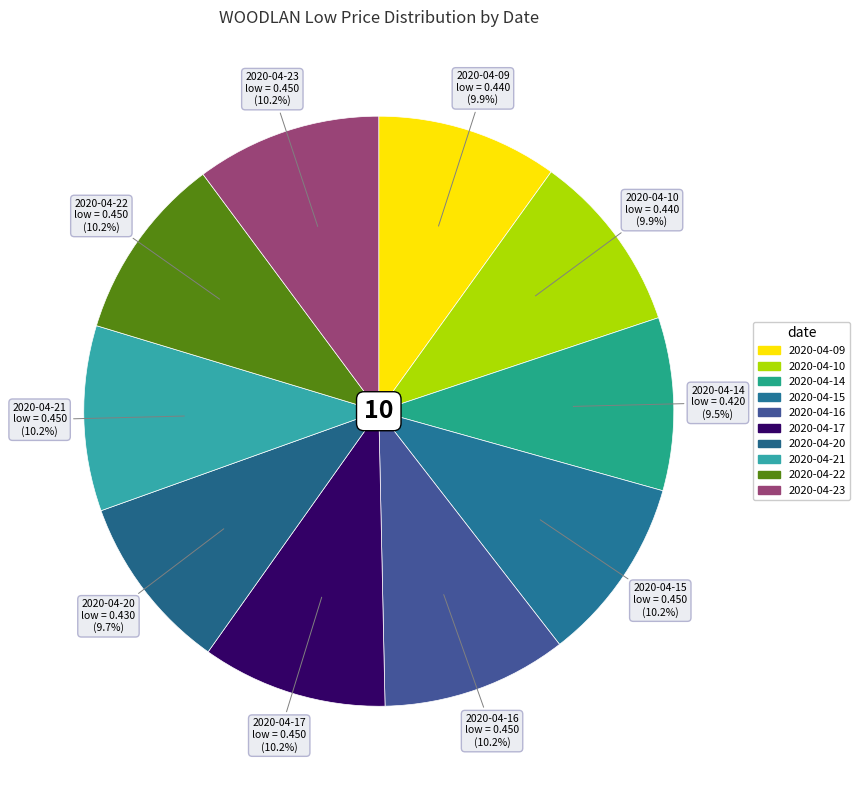

To the nearest percent, what portion does 2020-04-09 represent?

10%